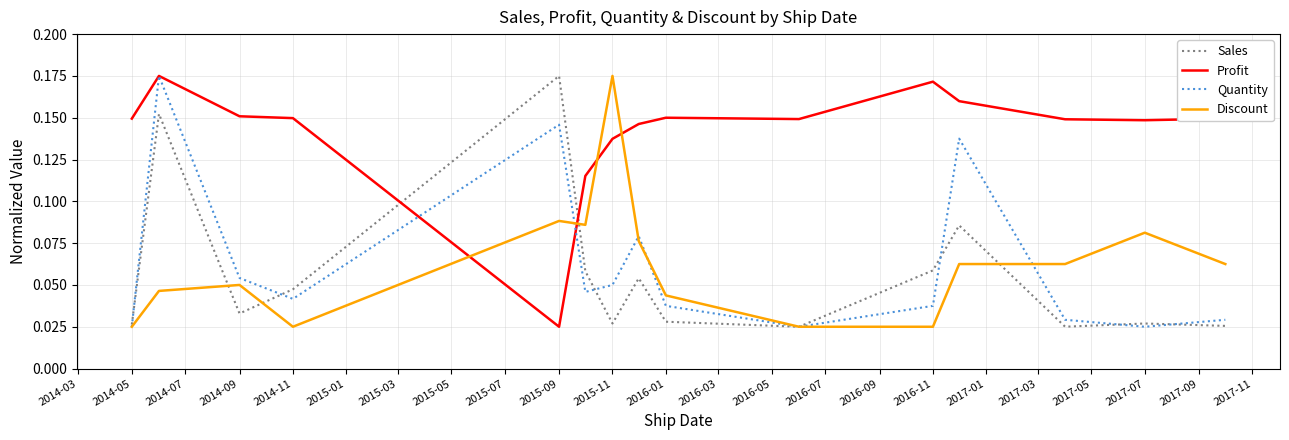

How many times do Discount and Profit cross each other?

4